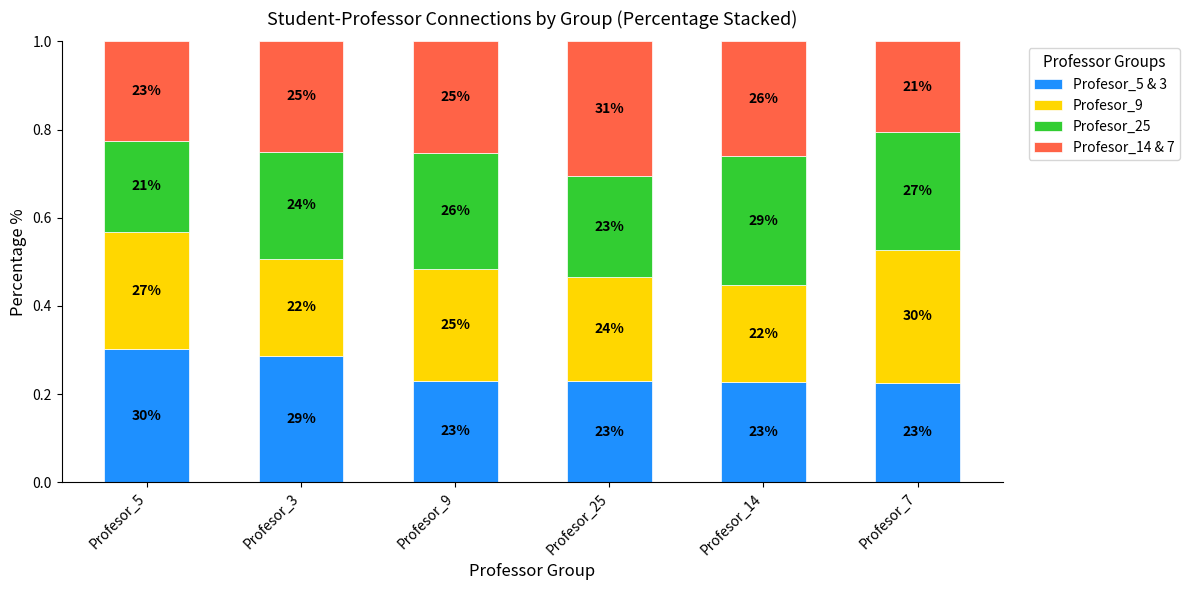

Which series has the widest spread of values?

Profesor_14 & 7